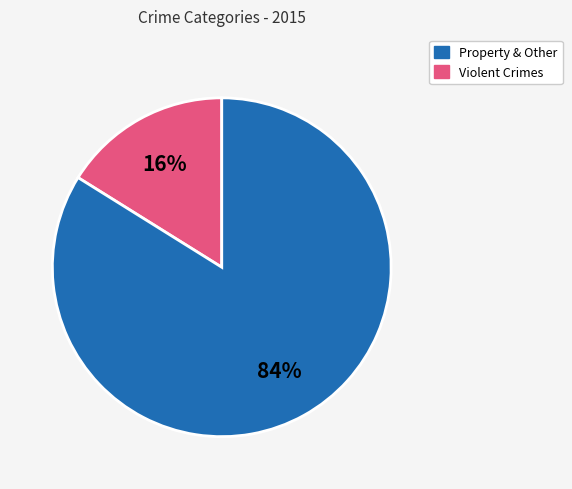

To the nearest percent, what is the average slice percentage?

50%